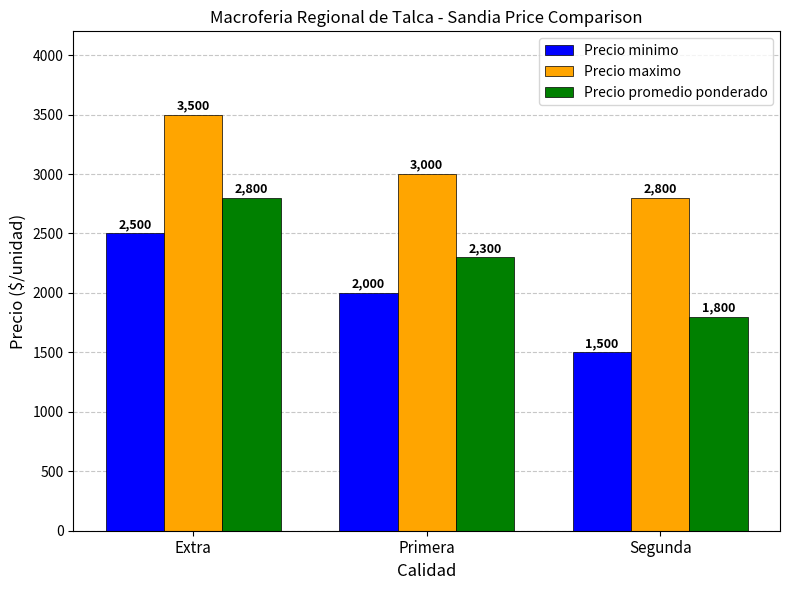

Rank the series at Primera from highest to lowest value.

Precio maximo, Precio promedio ponderado, Precio minimo